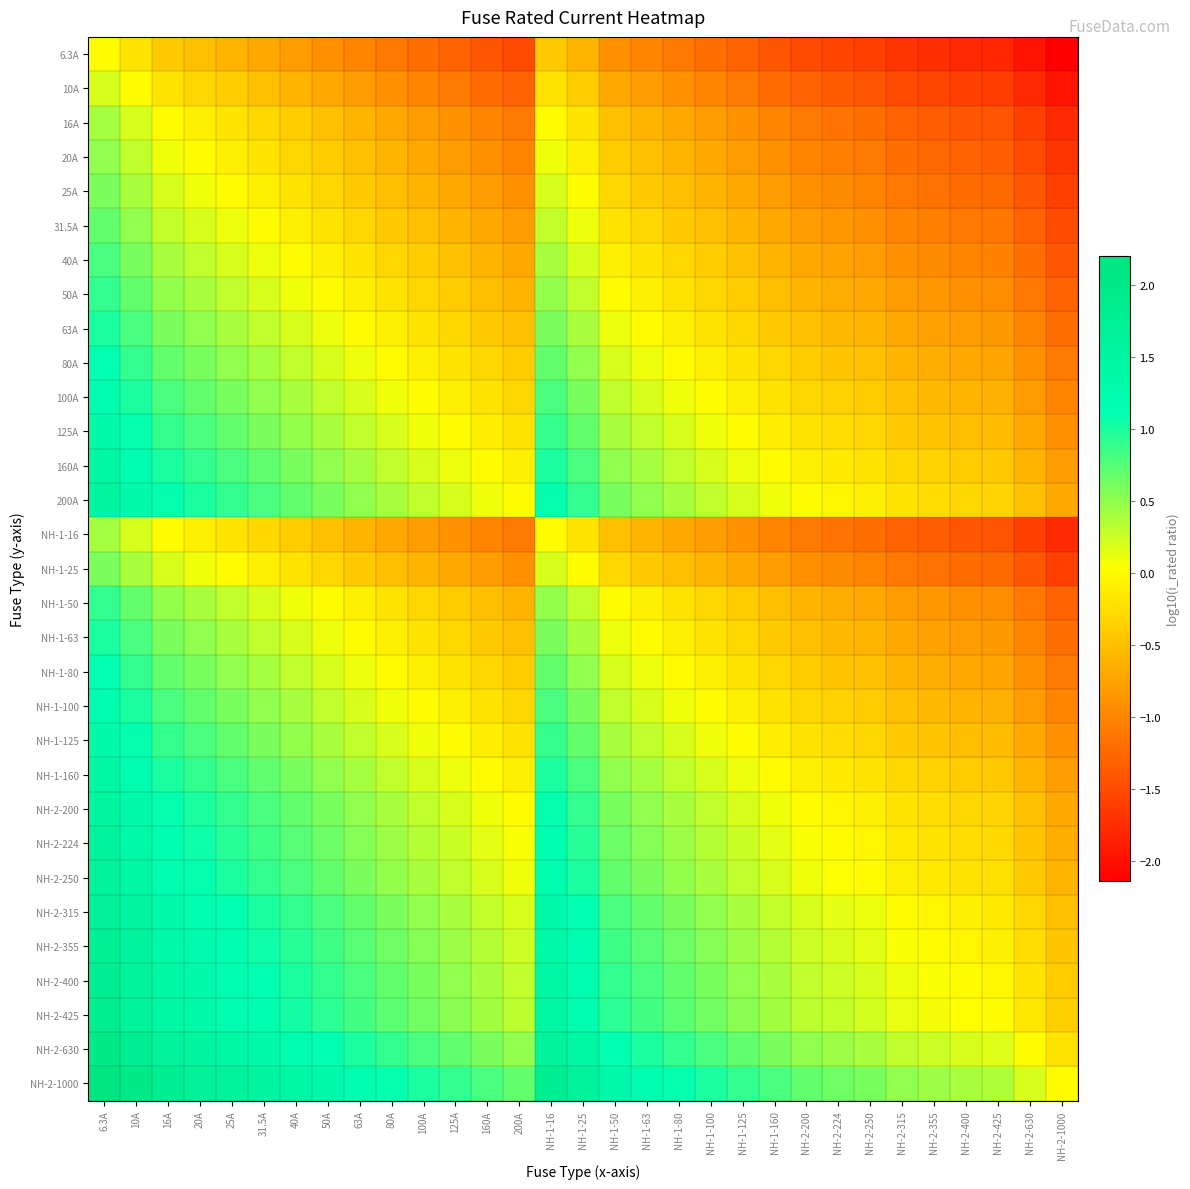

Reading left to right, what are all the values shown in this chart?

6.3A: 6.3A=0.0	10A=-0.2	16A=-0.4	20A=-0.5	25A=-0.6	31.5A=-0.7	40A=-0.8	50A=-0.9	63A=-1.0	80A=-1.1	100A=-1.2	125A=-1.3	160A=-1.4	200A=-1.5	NH-1-16=-0.4	NH-1-25=-0.6	NH-1-50=-0.9	NH-1-63=-1.0	NH-1-80=-1.1	NH-1-100=-1.2	NH-1-125=-1.3	NH-1-160=-1.4	NH-2-200=-1.5	NH-2-224=-1.5	NH-2-250=-1.6	NH-2-315=-1.7	NH-2-355=-1.7	NH-2-400=-1.8	NH-2-425=-1.8	NH-2-630=-2.0	NH-2-1000=-2.1
10A: 6.3A=0.2	10A=0.0	16A=-0.2	20A=-0.3	25A=-0.4	31.5A=-0.5	40A=-0.6	50A=-0.7	63A=-0.8	80A=-0.9	100A=-1.0	125A=-1.1	160A=-1.2	200A=-1.3	NH-1-16=-0.2	NH-1-25=-0.4	NH-1-50=-0.7	NH-1-63=-0.8	NH-1-80=-0.9	NH-1-100=-1.0	NH-1-125=-1.1	NH-1-160=-1.2	NH-2-200=-1.3	NH-2-224=-1.3	NH-2-250=-1.4	NH-2-315=-1.5	NH-2-355=-1.5	NH-2-400=-1.6	NH-2-425=-1.6	NH-2-630=-1.8	NH-2-1000=-2.0
16A: 6.3A=0.4	10A=0.2	16A=0.0	20A=-0.1	25A=-0.2	31.5A=-0.3	40A=-0.4	50A=-0.5	63A=-0.6	80A=-0.7	100A=-0.8	125A=-0.9	160A=-1.0	200A=-1.1	NH-1-16=0.0	NH-1-25=-0.2	NH-1-50=-0.5	NH-1-63=-0.6	NH-1-80=-0.7	NH-1-100=-0.8	NH-1-125=-0.9	NH-1-160=-1.0	NH-2-200=-1.1	NH-2-224=-1.1	NH-2-250=-1.2	NH-2-315=-1.3	NH-2-355=-1.3	NH-2-400=-1.4	NH-2-425=-1.4	NH-2-630=-1.6	NH-2-1000=-1.8
20A: 6.3A=0.5	10A=0.3	16A=0.1	20A=0.0	25A=-0.1	31.5A=-0.2	40A=-0.3	50A=-0.4	63A=-0.5	80A=-0.6	100A=-0.7	125A=-0.8	160A=-0.9	200A=-1.0	NH-1-16=0.1	NH-1-25=-0.1	NH-1-50=-0.4	NH-1-63=-0.5	NH-1-80=-0.6	NH-1-100=-0.7	NH-1-125=-0.8	NH-1-160=-0.9	NH-2-200=-1.0	NH-2-224=-1.0	NH-2-250=-1.1	NH-2-315=-1.2	NH-2-355=-1.2	NH-2-400=-1.3	NH-2-425=-1.3	NH-2-630=-1.5	NH-2-1000=-1.7
25A: 6.3A=0.6	10A=0.4	16A=0.2	20A=0.1	25A=0.0	31.5A=-0.1	40A=-0.2	50A=-0.3	63A=-0.4	80A=-0.5	100A=-0.6	125A=-0.7	160A=-0.8	200A=-0.9	NH-1-16=0.2	NH-1-25=0.0	NH-1-50=-0.3	NH-1-63=-0.4	NH-1-80=-0.5	NH-1-100=-0.6	NH-1-125=-0.7	NH-1-160=-0.8	NH-2-200=-0.9	NH-2-224=-0.9	NH-2-250=-1.0	NH-2-315=-1.1	NH-2-355=-1.1	NH-2-400=-1.2	NH-2-425=-1.2	NH-2-630=-1.4	NH-2-1000=-1.6
31.5A: 6.3A=0.7	10A=0.5	16A=0.3	20A=0.2	25A=0.1	31.5A=0.0	40A=-0.1	50A=-0.2	63A=-0.3	80A=-0.4	100A=-0.5	125A=-0.6	160A=-0.7	200A=-0.8	NH-1-16=0.3	NH-1-25=0.1	NH-1-50=-0.2	NH-1-63=-0.3	NH-1-80=-0.4	NH-1-100=-0.5	NH-1-125=-0.6	NH-1-160=-0.7	NH-2-200=-0.8	NH-2-224=-0.8	NH-2-250=-0.9	NH-2-315=-1.0	NH-2-355=-1.0	NH-2-400=-1.1	NH-2-425=-1.1	NH-2-630=-1.3	NH-2-1000=-1.5
40A: 6.3A=0.8	10A=0.6	16A=0.4	20A=0.3	25A=0.2	31.5A=0.1	40A=0.0	50A=-0.1	63A=-0.2	80A=-0.3	100A=-0.4	125A=-0.5	160A=-0.6	200A=-0.7	NH-1-16=0.4	NH-1-25=0.2	NH-1-50=-0.1	NH-1-63=-0.2	NH-1-80=-0.3	NH-1-100=-0.4	NH-1-125=-0.5	NH-1-160=-0.6	NH-2-200=-0.7	NH-2-224=-0.7	NH-2-250=-0.8	NH-2-315=-0.9	NH-2-355=-0.9	NH-2-400=-1.0	NH-2-425=-1.0	NH-2-630=-1.2	NH-2-1000=-1.4
50A: 6.3A=0.9	10A=0.7	16A=0.5	20A=0.4	25A=0.3	31.5A=0.2	40A=0.1	50A=0.0	63A=-0.1	80A=-0.2	100A=-0.3	125A=-0.4	160A=-0.5	200A=-0.6	NH-1-16=0.5	NH-1-25=0.3	NH-1-50=0.0	NH-1-63=-0.1	NH-1-80=-0.2	NH-1-100=-0.3	NH-1-125=-0.4	NH-1-160=-0.5	NH-2-200=-0.6	NH-2-224=-0.6	NH-2-250=-0.7	NH-2-315=-0.8	NH-2-355=-0.8	NH-2-400=-0.9	NH-2-425=-0.9	NH-2-630=-1.1	NH-2-1000=-1.3
63A: 6.3A=1.0	10A=0.8	16A=0.6	20A=0.5	25A=0.4	31.5A=0.3	40A=0.2	50A=0.1	63A=0.0	80A=-0.1	100A=-0.2	125A=-0.3	160A=-0.4	200A=-0.5	NH-1-16=0.6	NH-1-25=0.4	NH-1-50=0.1	NH-1-63=0.0	NH-1-80=-0.1	NH-1-100=-0.2	NH-1-125=-0.3	NH-1-160=-0.4	NH-2-200=-0.5	NH-2-224=-0.5	NH-2-250=-0.6	NH-2-315=-0.7	NH-2-355=-0.7	NH-2-400=-0.8	NH-2-425=-0.8	NH-2-630=-1.0	NH-2-1000=-1.2
80A: 6.3A=1.1	10A=0.9	16A=0.7	20A=0.6	25A=0.5	31.5A=0.4	40A=0.3	50A=0.2	63A=0.1	80A=0.0	100A=-0.1	125A=-0.2	160A=-0.3	200A=-0.4	NH-1-16=0.7	NH-1-25=0.5	NH-1-50=0.2	NH-1-63=0.1	NH-1-80=0.0	NH-1-100=-0.1	NH-1-125=-0.2	NH-1-160=-0.3	NH-2-200=-0.4	NH-2-224=-0.4	NH-2-250=-0.5	NH-2-315=-0.6	NH-2-355=-0.6	NH-2-400=-0.7	NH-2-425=-0.7	NH-2-630=-0.9	NH-2-1000=-1.1
100A: 6.3A=1.2	10A=1.0	16A=0.8	20A=0.7	25A=0.6	31.5A=0.5	40A=0.4	50A=0.3	63A=0.2	80A=0.1	100A=0.0	125A=-0.1	160A=-0.2	200A=-0.3	NH-1-16=0.8	NH-1-25=0.6	NH-1-50=0.3	NH-1-63=0.2	NH-1-80=0.1	NH-1-100=0.0	NH-1-125=-0.1	NH-1-160=-0.2	NH-2-200=-0.3	NH-2-224=-0.3	NH-2-250=-0.4	NH-2-315=-0.5	NH-2-355=-0.5	NH-2-400=-0.6	NH-2-425=-0.6	NH-2-630=-0.8	NH-2-1000=-1.0
125A: 6.3A=1.3	10A=1.1	16A=0.9	20A=0.8	25A=0.7	31.5A=0.6	40A=0.5	50A=0.4	63A=0.3	80A=0.2	100A=0.1	125A=0.0	160A=-0.1	200A=-0.2	NH-1-16=0.9	NH-1-25=0.7	NH-1-50=0.4	NH-1-63=0.3	NH-1-80=0.2	NH-1-100=0.1	NH-1-125=0.0	NH-1-160=-0.1	NH-2-200=-0.2	NH-2-224=-0.3	NH-2-250=-0.3	NH-2-315=-0.4	NH-2-355=-0.5	NH-2-400=-0.5	NH-2-425=-0.5	NH-2-630=-0.7	NH-2-1000=-0.9
160A: 6.3A=1.4	10A=1.2	16A=1.0	20A=0.9	25A=0.8	31.5A=0.7	40A=0.6	50A=0.5	63A=0.4	80A=0.3	100A=0.2	125A=0.1	160A=0.0	200A=-0.1	NH-1-16=1.0	NH-1-25=0.8	NH-1-50=0.5	NH-1-63=0.4	NH-1-80=0.3	NH-1-100=0.2	NH-1-125=0.1	NH-1-160=0.0	NH-2-200=-0.1	NH-2-224=-0.1	NH-2-250=-0.2	NH-2-315=-0.3	NH-2-355=-0.3	NH-2-400=-0.4	NH-2-425=-0.4	NH-2-630=-0.6	NH-2-1000=-0.8
200A: 6.3A=1.5	10A=1.3	16A=1.1	20A=1.0	25A=0.9	31.5A=0.8	40A=0.7	50A=0.6	63A=0.5	80A=0.4	100A=0.3	125A=0.2	160A=0.1	200A=0.0	NH-1-16=1.1	NH-1-25=0.9	NH-1-50=0.6	NH-1-63=0.5	NH-1-80=0.4	NH-1-100=0.3	NH-1-125=0.2	NH-1-160=0.1	NH-2-200=0.0	NH-2-224=-0.0	NH-2-250=-0.1	NH-2-315=-0.2	NH-2-355=-0.2	NH-2-400=-0.3	NH-2-425=-0.3	NH-2-630=-0.5	NH-2-1000=-0.7
NH-1-16: 6.3A=0.4	10A=0.2	16A=0.0	20A=-0.1	25A=-0.2	31.5A=-0.3	40A=-0.4	50A=-0.5	63A=-0.6	80A=-0.7	100A=-0.8	125A=-0.9	160A=-1.0	200A=-1.1	NH-1-16=0.0	NH-1-25=-0.2	NH-1-50=-0.5	NH-1-63=-0.6	NH-1-80=-0.7	NH-1-100=-0.8	NH-1-125=-0.9	NH-1-160=-1.0	NH-2-200=-1.1	NH-2-224=-1.1	NH-2-250=-1.2	NH-2-315=-1.3	NH-2-355=-1.3	NH-2-400=-1.4	NH-2-425=-1.4	NH-2-630=-1.6	NH-2-1000=-1.8
NH-1-25: 6.3A=0.6	10A=0.4	16A=0.2	20A=0.1	25A=0.0	31.5A=-0.1	40A=-0.2	50A=-0.3	63A=-0.4	80A=-0.5	100A=-0.6	125A=-0.7	160A=-0.8	200A=-0.9	NH-1-16=0.2	NH-1-25=0.0	NH-1-50=-0.3	NH-1-63=-0.4	NH-1-80=-0.5	NH-1-100=-0.6	NH-1-125=-0.7	NH-1-160=-0.8	NH-2-200=-0.9	NH-2-224=-0.9	NH-2-250=-1.0	NH-2-315=-1.1	NH-2-355=-1.1	NH-2-400=-1.2	NH-2-425=-1.2	NH-2-630=-1.4	NH-2-1000=-1.6
NH-1-50: 6.3A=0.9	10A=0.7	16A=0.5	20A=0.4	25A=0.3	31.5A=0.2	40A=0.1	50A=0.0	63A=-0.1	80A=-0.2	100A=-0.3	125A=-0.4	160A=-0.5	200A=-0.6	NH-1-16=0.5	NH-1-25=0.3	NH-1-50=0.0	NH-1-63=-0.1	NH-1-80=-0.2	NH-1-100=-0.3	NH-1-125=-0.4	NH-1-160=-0.5	NH-2-200=-0.6	NH-2-224=-0.6	NH-2-250=-0.7	NH-2-315=-0.8	NH-2-355=-0.8	NH-2-400=-0.9	NH-2-425=-0.9	NH-2-630=-1.1	NH-2-1000=-1.3
NH-1-63: 6.3A=1.0	10A=0.8	16A=0.6	20A=0.5	25A=0.4	31.5A=0.3	40A=0.2	50A=0.1	63A=0.0	80A=-0.1	100A=-0.2	125A=-0.3	160A=-0.4	200A=-0.5	NH-1-16=0.6	NH-1-25=0.4	NH-1-50=0.1	NH-1-63=0.0	NH-1-80=-0.1	NH-1-100=-0.2	NH-1-125=-0.3	NH-1-160=-0.4	NH-2-200=-0.5	NH-2-224=-0.5	NH-2-250=-0.6	NH-2-315=-0.7	NH-2-355=-0.7	NH-2-400=-0.8	NH-2-425=-0.8	NH-2-630=-1.0	NH-2-1000=-1.2
NH-1-80: 6.3A=1.1	10A=0.9	16A=0.7	20A=0.6	25A=0.5	31.5A=0.4	40A=0.3	50A=0.2	63A=0.1	80A=0.0	100A=-0.1	125A=-0.2	160A=-0.3	200A=-0.4	NH-1-16=0.7	NH-1-25=0.5	NH-1-50=0.2	NH-1-63=0.1	NH-1-80=0.0	NH-1-100=-0.1	NH-1-125=-0.2	NH-1-160=-0.3	NH-2-200=-0.4	NH-2-224=-0.4	NH-2-250=-0.5	NH-2-315=-0.6	NH-2-355=-0.6	NH-2-400=-0.7	NH-2-425=-0.7	NH-2-630=-0.9	NH-2-1000=-1.1
NH-1-100: 6.3A=1.2	10A=1.0	16A=0.8	20A=0.7	25A=0.6	31.5A=0.5	40A=0.4	50A=0.3	63A=0.2	80A=0.1	100A=0.0	125A=-0.1	160A=-0.2	200A=-0.3	NH-1-16=0.8	NH-1-25=0.6	NH-1-50=0.3	NH-1-63=0.2	NH-1-80=0.1	NH-1-100=0.0	NH-1-125=-0.1	NH-1-160=-0.2	NH-2-200=-0.3	NH-2-224=-0.3	NH-2-250=-0.4	NH-2-315=-0.5	NH-2-355=-0.5	NH-2-400=-0.6	NH-2-425=-0.6	NH-2-630=-0.8	NH-2-1000=-1.0
NH-1-125: 6.3A=1.3	10A=1.1	16A=0.9	20A=0.8	25A=0.7	31.5A=0.6	40A=0.5	50A=0.4	63A=0.3	80A=0.2	100A=0.1	125A=0.0	160A=-0.1	200A=-0.2	NH-1-16=0.9	NH-1-25=0.7	NH-1-50=0.4	NH-1-63=0.3	NH-1-80=0.2	NH-1-100=0.1	NH-1-125=0.0	NH-1-160=-0.1	NH-2-200=-0.2	NH-2-224=-0.3	NH-2-250=-0.3	NH-2-315=-0.4	NH-2-355=-0.5	NH-2-400=-0.5	NH-2-425=-0.5	NH-2-630=-0.7	NH-2-1000=-0.9
NH-1-160: 6.3A=1.4	10A=1.2	16A=1.0	20A=0.9	25A=0.8	31.5A=0.7	40A=0.6	50A=0.5	63A=0.4	80A=0.3	100A=0.2	125A=0.1	160A=0.0	200A=-0.1	NH-1-16=1.0	NH-1-25=0.8	NH-1-50=0.5	NH-1-63=0.4	NH-1-80=0.3	NH-1-100=0.2	NH-1-125=0.1	NH-1-160=0.0	NH-2-200=-0.1	NH-2-224=-0.1	NH-2-250=-0.2	NH-2-315=-0.3	NH-2-355=-0.3	NH-2-400=-0.4	NH-2-425=-0.4	NH-2-630=-0.6	NH-2-1000=-0.8
NH-2-200: 6.3A=1.5	10A=1.3	16A=1.1	20A=1.0	25A=0.9	31.5A=0.8	40A=0.7	50A=0.6	63A=0.5	80A=0.4	100A=0.3	125A=0.2	160A=0.1	200A=0.0	NH-1-16=1.1	NH-1-25=0.9	NH-1-50=0.6	NH-1-63=0.5	NH-1-80=0.4	NH-1-100=0.3	NH-1-125=0.2	NH-1-160=0.1	NH-2-200=0.0	NH-2-224=-0.0	NH-2-250=-0.1	NH-2-315=-0.2	NH-2-355=-0.2	NH-2-400=-0.3	NH-2-425=-0.3	NH-2-630=-0.5	NH-2-1000=-0.7
NH-2-224: 6.3A=1.6	10A=1.4	16A=1.1	20A=1.0	25A=1.0	31.5A=0.9	40A=0.7	50A=0.7	63A=0.6	80A=0.4	100A=0.4	125A=0.3	160A=0.1	200A=0.0	NH-1-16=1.1	NH-1-25=1.0	NH-1-50=0.7	NH-1-63=0.6	NH-1-80=0.4	NH-1-100=0.4	NH-1-125=0.3	NH-1-160=0.1	NH-2-200=0.0	NH-2-224=0.0	NH-2-250=-0.0	NH-2-315=-0.1	NH-2-355=-0.2	NH-2-400=-0.3	NH-2-425=-0.3	NH-2-630=-0.4	NH-2-1000=-0.6
NH-2-250: 6.3A=1.6	10A=1.4	16A=1.2	20A=1.1	25A=1.0	31.5A=0.9	40A=0.8	50A=0.7	63A=0.6	80A=0.5	100A=0.4	125A=0.3	160A=0.2	200A=0.1	NH-1-16=1.2	NH-1-25=1.0	NH-1-50=0.7	NH-1-63=0.6	NH-1-80=0.5	NH-1-100=0.4	NH-1-125=0.3	NH-1-160=0.2	NH-2-200=0.1	NH-2-224=0.0	NH-2-250=0.0	NH-2-315=-0.1	NH-2-355=-0.2	NH-2-400=-0.2	NH-2-425=-0.2	NH-2-630=-0.4	NH-2-1000=-0.6
NH-2-315: 6.3A=1.7	10A=1.5	16A=1.3	20A=1.2	25A=1.1	31.5A=1.0	40A=0.9	50A=0.8	63A=0.7	80A=0.6	100A=0.5	125A=0.4	160A=0.3	200A=0.2	NH-1-16=1.3	NH-1-25=1.1	NH-1-50=0.8	NH-1-63=0.7	NH-1-80=0.6	NH-1-100=0.5	NH-1-125=0.4	NH-1-160=0.3	NH-2-200=0.2	NH-2-224=0.1	NH-2-250=0.1	NH-2-315=0.0	NH-2-355=-0.1	NH-2-400=-0.1	NH-2-425=-0.1	NH-2-630=-0.3	NH-2-1000=-0.5
NH-2-355: 6.3A=1.8	10A=1.6	16A=1.3	20A=1.2	25A=1.2	31.5A=1.1	40A=0.9	50A=0.9	63A=0.8	80A=0.6	100A=0.6	125A=0.5	160A=0.3	200A=0.2	NH-1-16=1.3	NH-1-25=1.2	NH-1-50=0.9	NH-1-63=0.8	NH-1-80=0.6	NH-1-100=0.6	NH-1-125=0.5	NH-1-160=0.3	NH-2-200=0.2	NH-2-224=0.2	NH-2-250=0.2	NH-2-315=0.1	NH-2-355=0.0	NH-2-400=-0.1	NH-2-425=-0.1	NH-2-630=-0.2	NH-2-1000=-0.4
NH-2-400: 6.3A=1.8	10A=1.6	16A=1.4	20A=1.3	25A=1.2	31.5A=1.1	40A=1.0	50A=0.9	63A=0.8	80A=0.7	100A=0.6	125A=0.5	160A=0.4	200A=0.3	NH-1-16=1.4	NH-1-25=1.2	NH-1-50=0.9	NH-1-63=0.8	NH-1-80=0.7	NH-1-100=0.6	NH-1-125=0.5	NH-1-160=0.4	NH-2-200=0.3	NH-2-224=0.3	NH-2-250=0.2	NH-2-315=0.1	NH-2-355=0.1	NH-2-400=0.0	NH-2-425=-0.0	NH-2-630=-0.2	NH-2-1000=-0.4
NH-2-425: 6.3A=1.8	10A=1.6	16A=1.4	20A=1.3	25A=1.2	31.5A=1.1	40A=1.0	50A=0.9	63A=0.8	80A=0.7	100A=0.6	125A=0.5	160A=0.4	200A=0.3	NH-1-16=1.4	NH-1-25=1.2	NH-1-50=0.9	NH-1-63=0.8	NH-1-80=0.7	NH-1-100=0.6	NH-1-125=0.5	NH-1-160=0.4	NH-2-200=0.3	NH-2-224=0.3	NH-2-250=0.2	NH-2-315=0.1	NH-2-355=0.1	NH-2-400=0.0	NH-2-425=0.0	NH-2-630=-0.2	NH-2-1000=-0.4
NH-2-630: 6.3A=2.0	10A=1.8	16A=1.6	20A=1.5	25A=1.4	31.5A=1.3	40A=1.2	50A=1.1	63A=1.0	80A=0.9	100A=0.8	125A=0.7	160A=0.6	200A=0.5	NH-1-16=1.6	NH-1-25=1.4	NH-1-50=1.1	NH-1-63=1.0	NH-1-80=0.9	NH-1-100=0.8	NH-1-125=0.7	NH-1-160=0.6	NH-2-200=0.5	NH-2-224=0.4	NH-2-250=0.4	NH-2-315=0.3	NH-2-355=0.2	NH-2-400=0.2	NH-2-425=0.2	NH-2-630=0.0	NH-2-1000=-0.2
NH-2-1000: 6.3A=2.2	10A=2.0	16A=1.8	20A=1.7	25A=1.6	31.5A=1.5	40A=1.4	50A=1.3	63A=1.2	80A=1.1	100A=1.0	125A=0.9	160A=0.8	200A=0.7	NH-1-16=1.8	NH-1-25=1.6	NH-1-50=1.3	NH-1-63=1.2	NH-1-80=1.1	NH-1-100=1.0	NH-1-125=0.9	NH-1-160=0.8	NH-2-200=0.7	NH-2-224=0.6	NH-2-250=0.6	NH-2-315=0.5	NH-2-355=0.4	NH-2-400=0.4	NH-2-425=0.4	NH-2-630=0.2	NH-2-1000=0.0